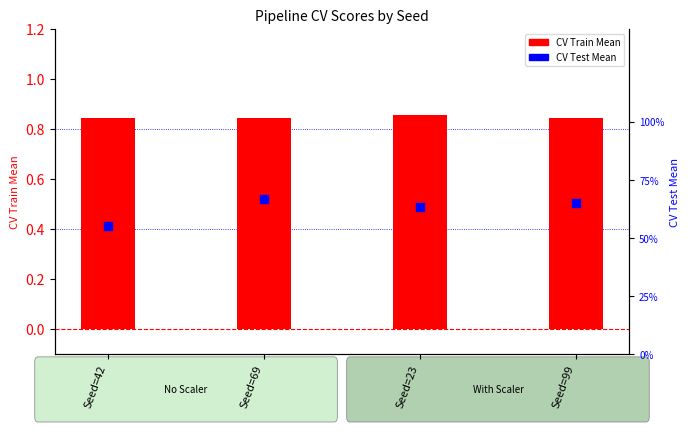

Which series reaches the minimum Y coordinate?

CV Test Mean